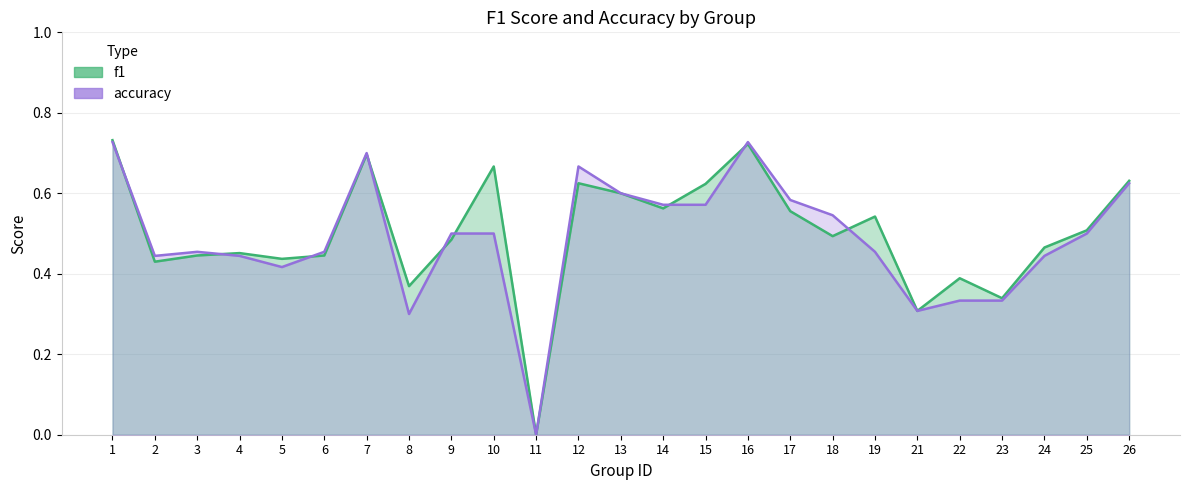

What is the difference between the f1 values at 6 and 25?

0.1